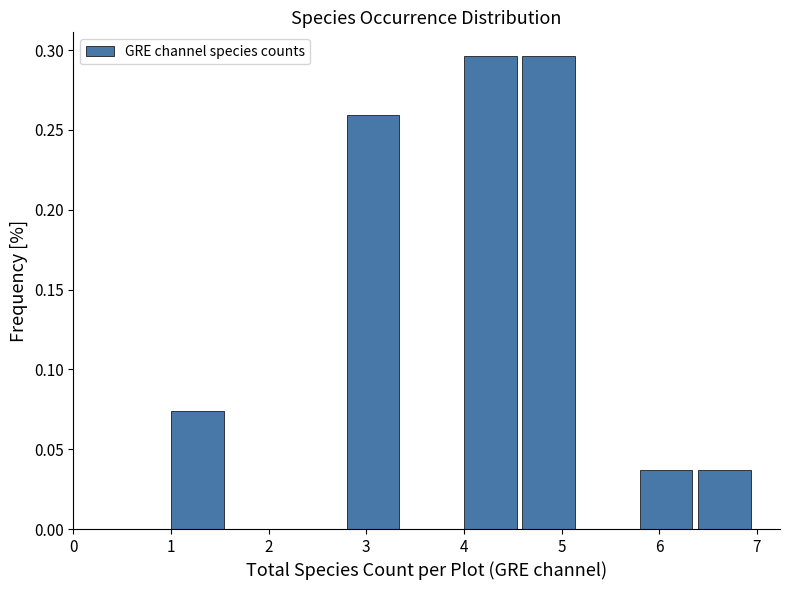

What is the height of the bar covering 2.8 to 3.4 on the x-axis? The values are not printed on the chart, so give them approximately, as read against the axis.

0.260